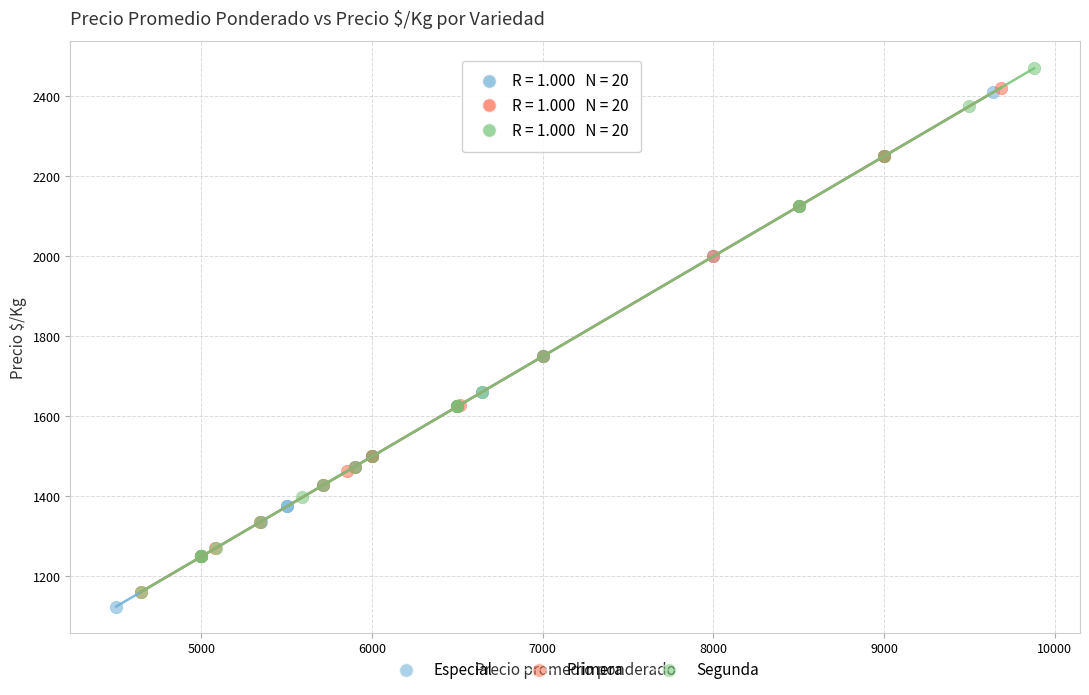

What are all the series names shown in the legend?

Especial, Primera, Segunda